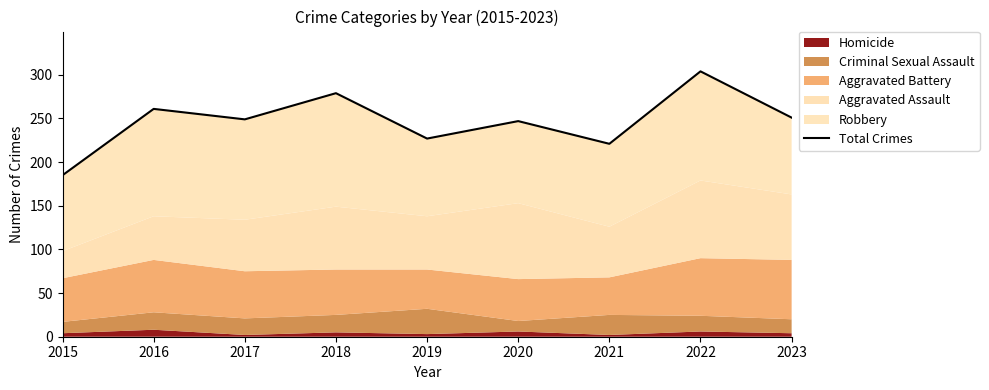

What is the ratio of the value at 2018 to the value at 2023?

1.1